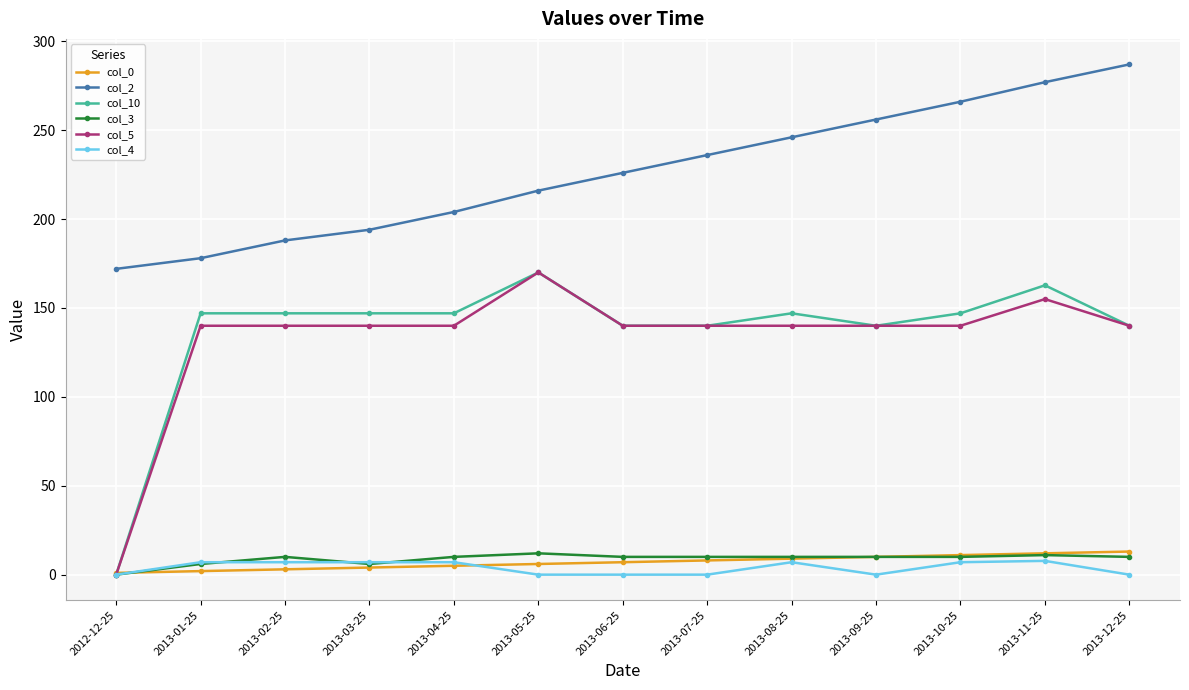

True or false: col_10 has more than 2 points higher than both neighbors.

True